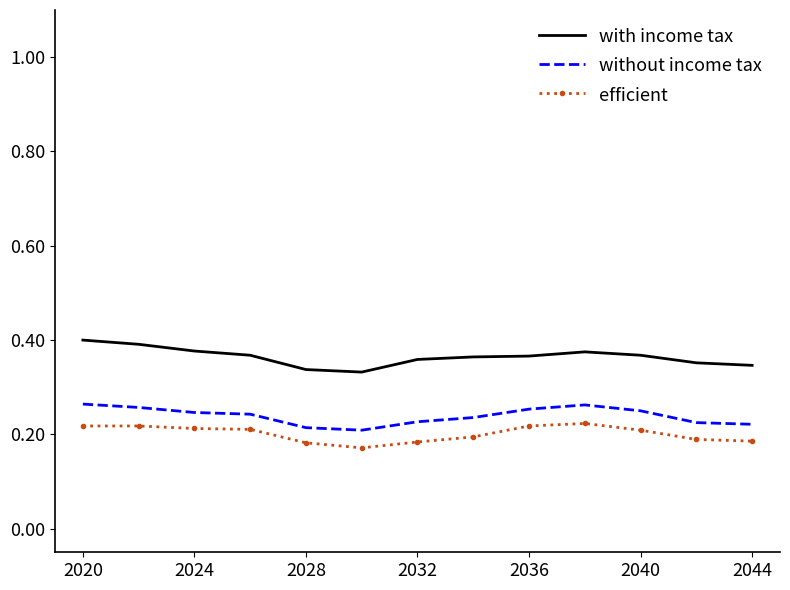

True or false: with income tax and efficient intersect in this chart.

False